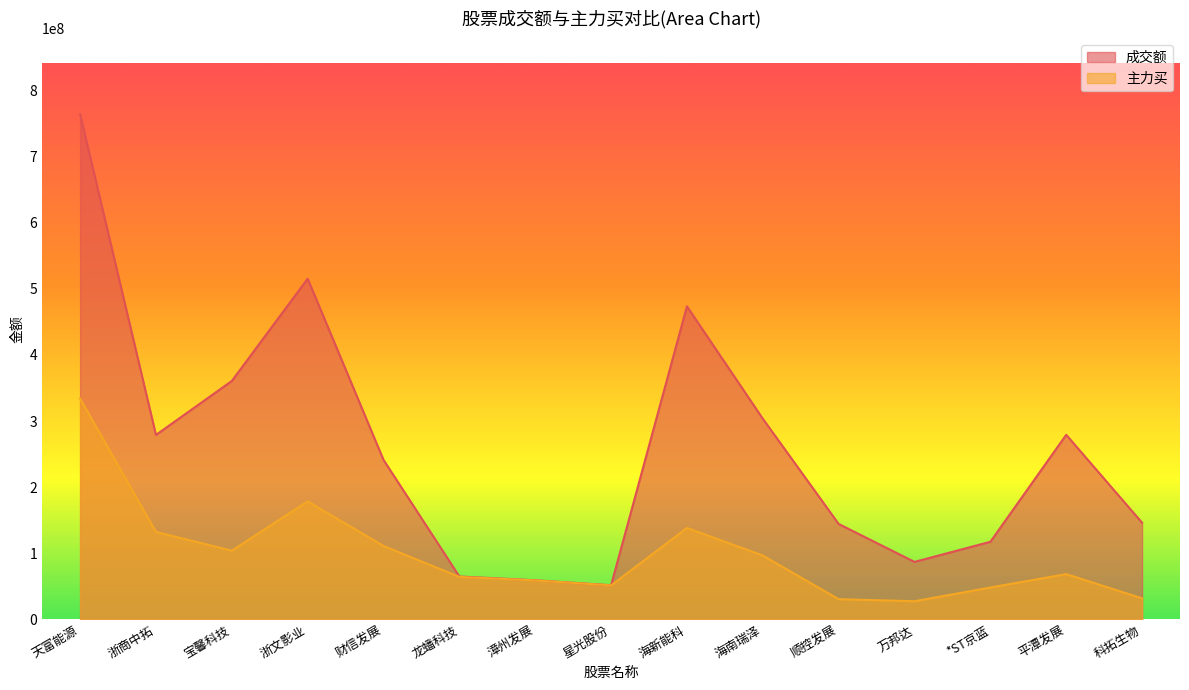

Reading left to right, extract all data points from this chart.

成交额: 764152387	278951554	360600617	515318195	241211510	64817470	59083405	51589670	473473953	303479244	144285873	86881511	117312528	279170898	146145533
主力买: 334046584	132240576	103879747	178459933	111044110	64206437	58822031	51373814	138260735	96489467	30486437	27391329	48150530	68453386	31732199